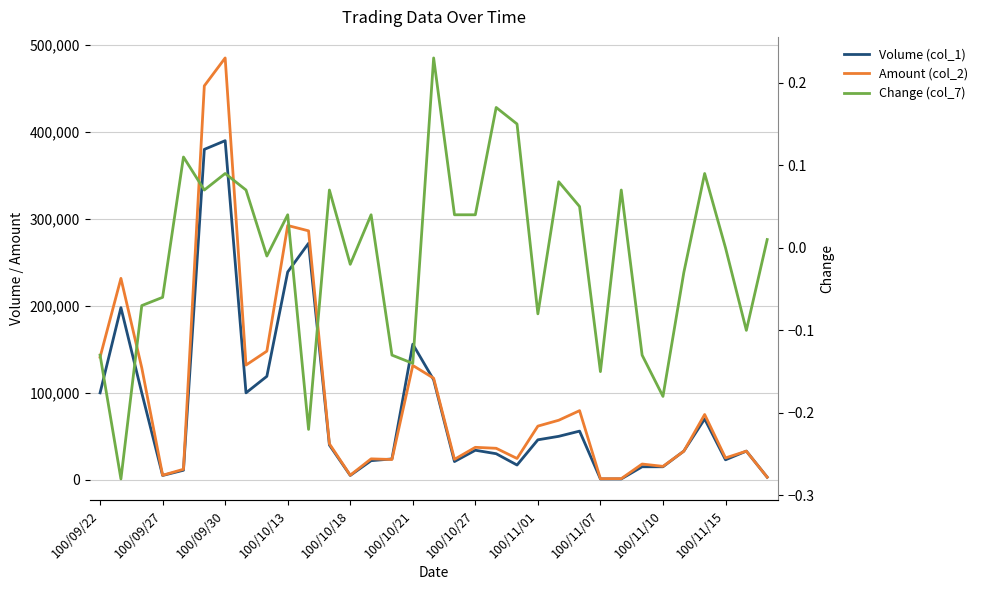

True or false: Volume (col_1) and Amount (col_2) cross at least once.

True